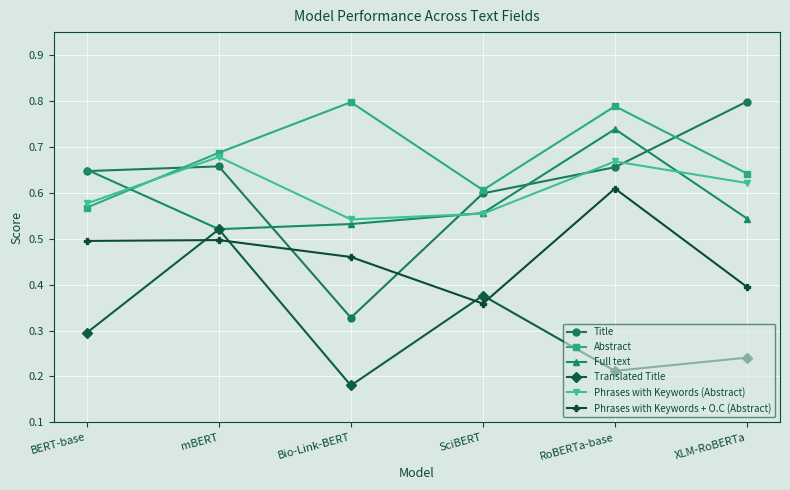

The Abstract series shows 0.5 at RoBERTa-base. True or false?

False